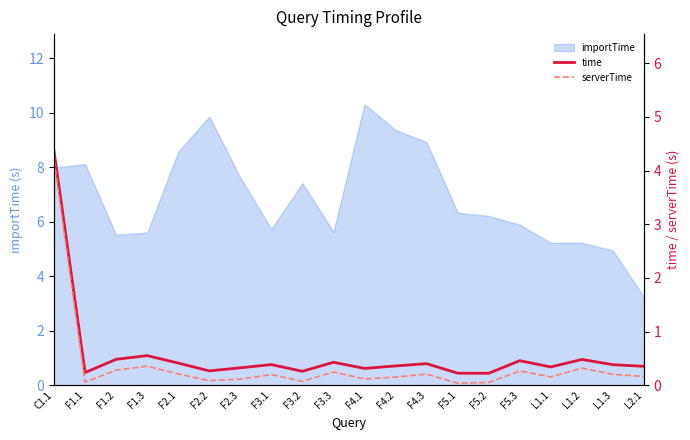

What is the approximate value of serverTime at L2.1?

0.2